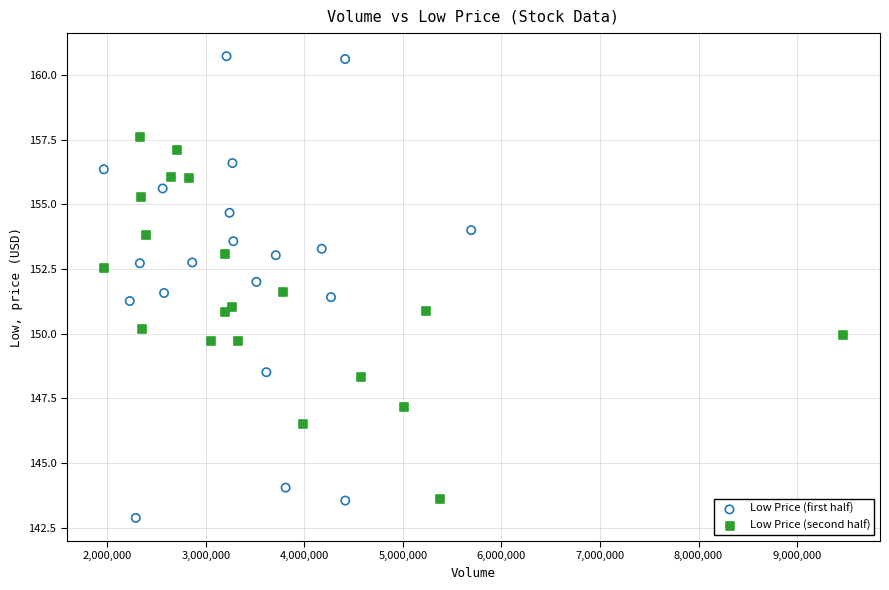

Which series has the largest Y range (max minus min)?

Low Price (first half)